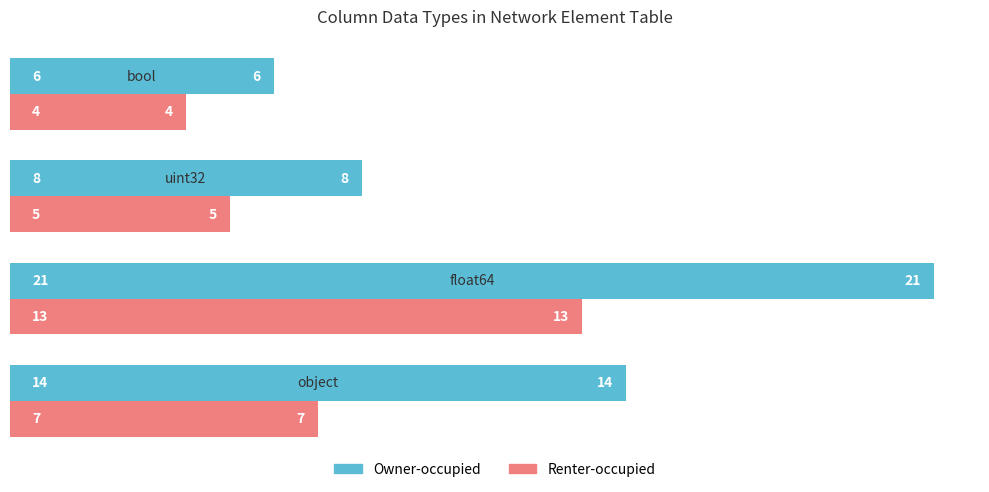

Count the Owner-occupied values in the range 8 to 21.

3